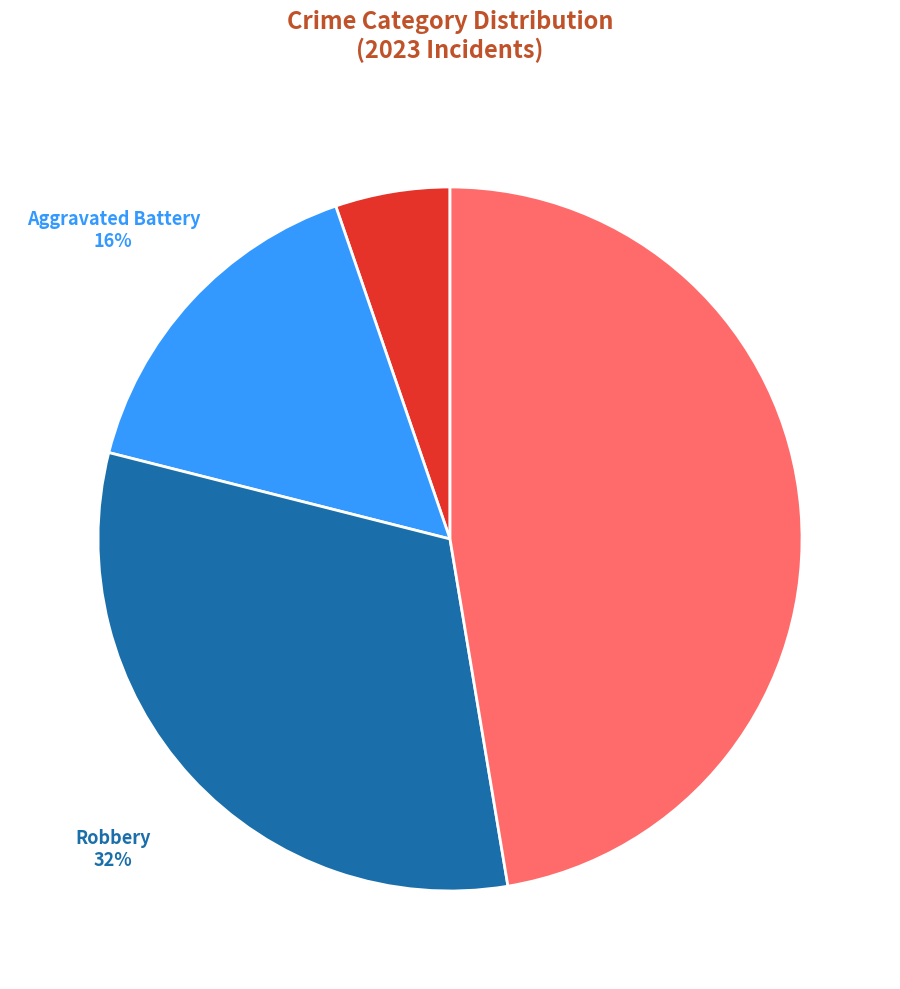

Count the number of slices in the pie.

4